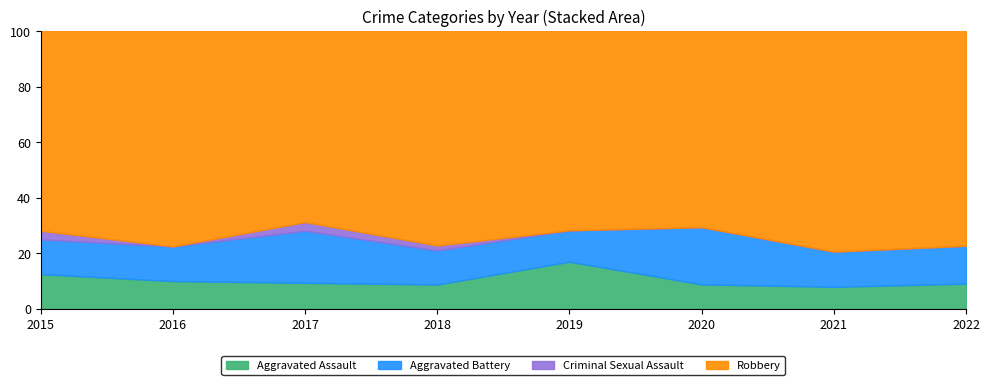

In Robbery, how many points are higher than both neighbors (excluding endpoints)?

3